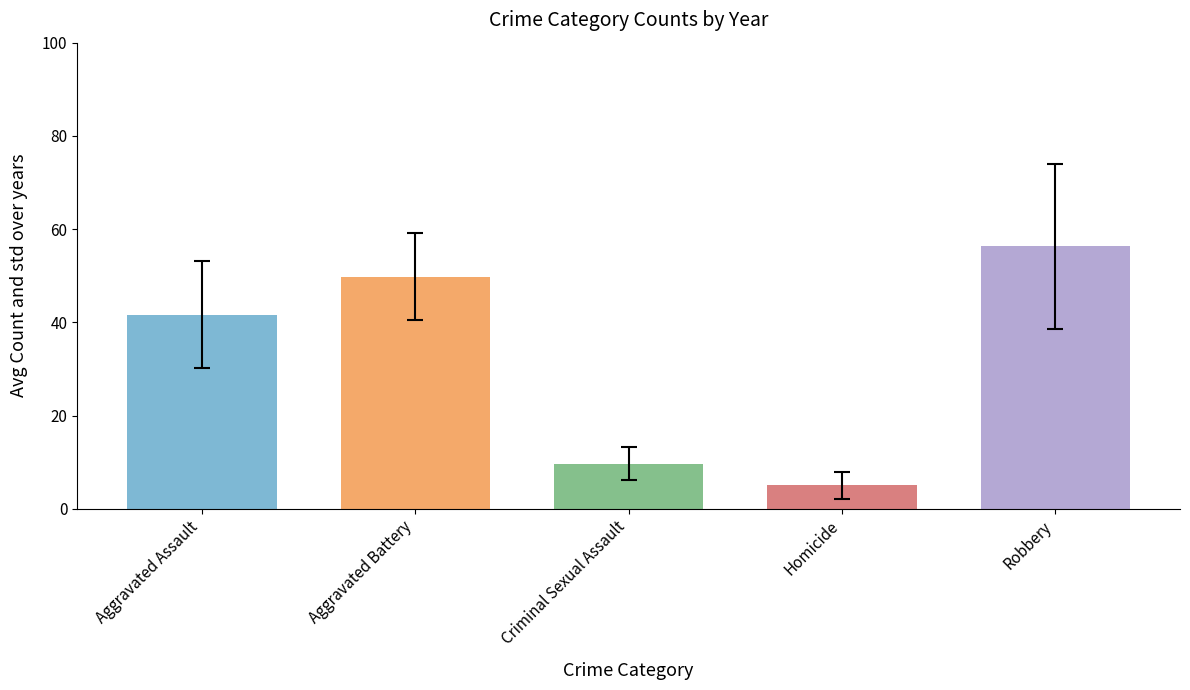

Which series has the largest range (max minus min)?

Robbery